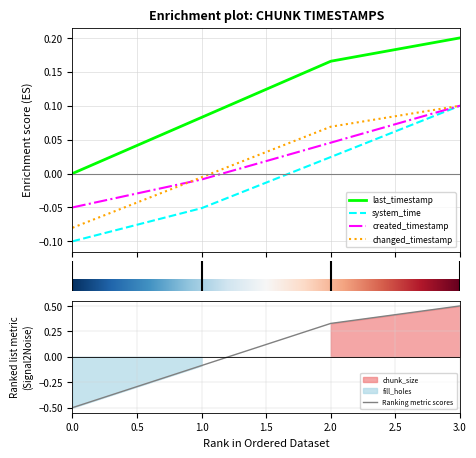

Count the number of categories in the chart.

4